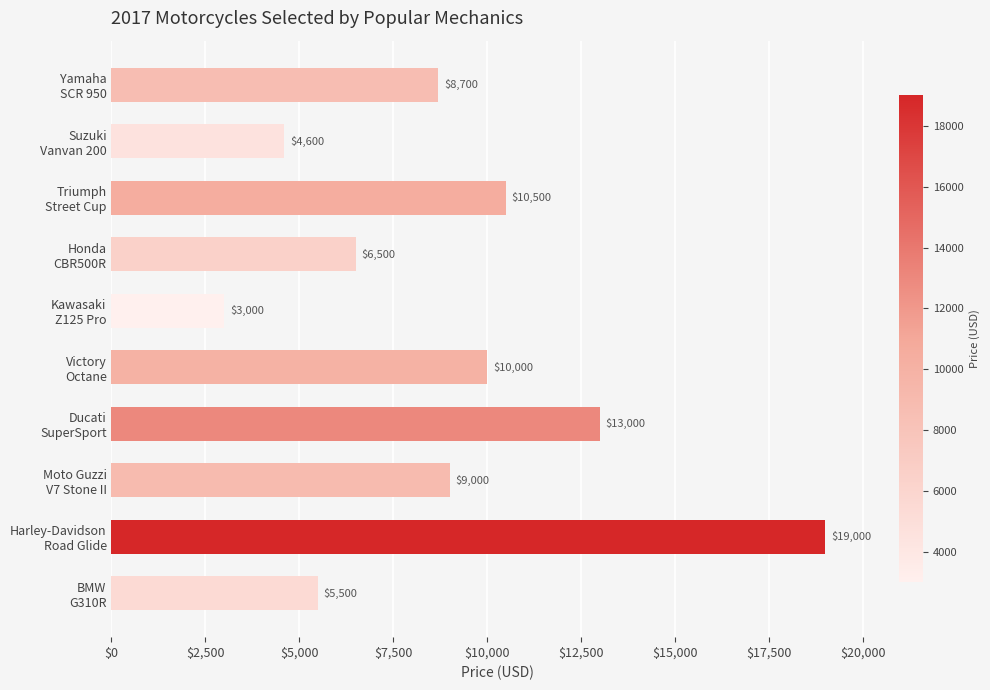

What is the value of the 3rd bar from the top?

10500